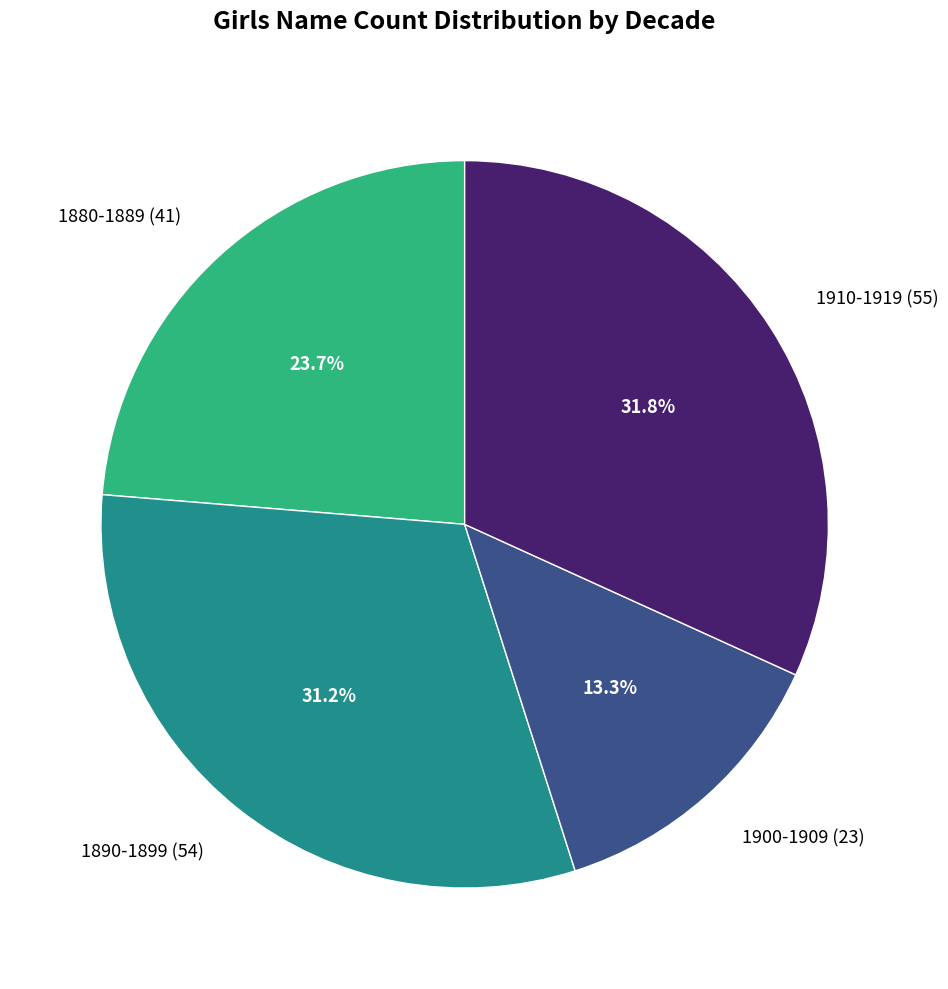

Which has a higher value, 1890-1899 (54) or 1910-1919 (55)?

1910-1919 (55)